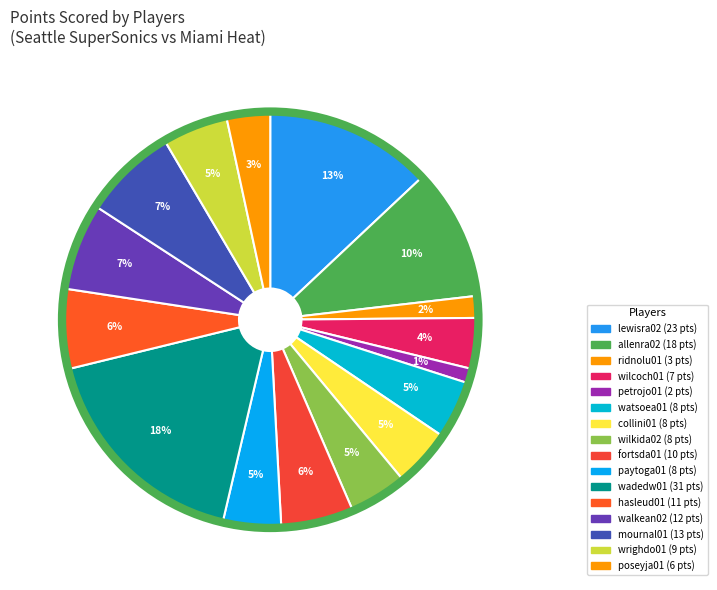

How many segments does this pie chart have?

16